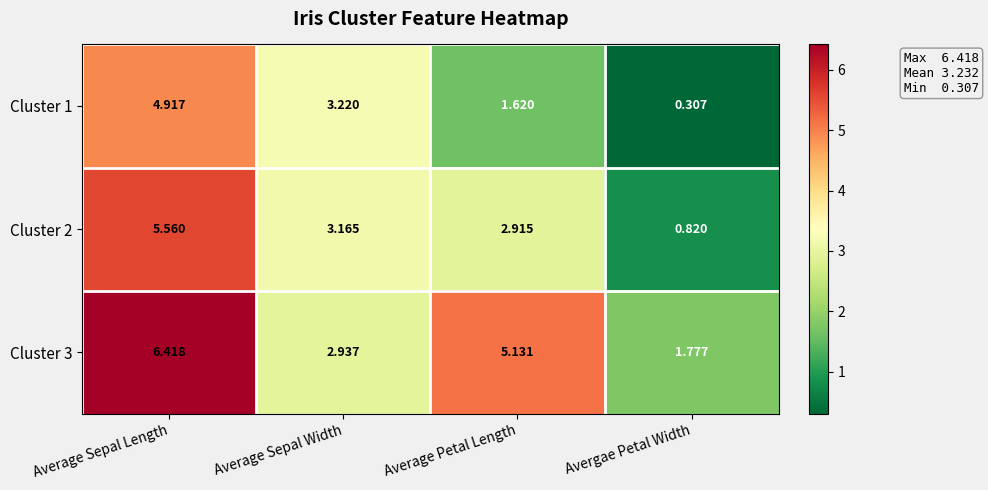

List the labels in order of Cluster 3 value, smallest first.

Avergae Petal Width, Average Sepal Width, Average Petal Length, Average Sepal Length